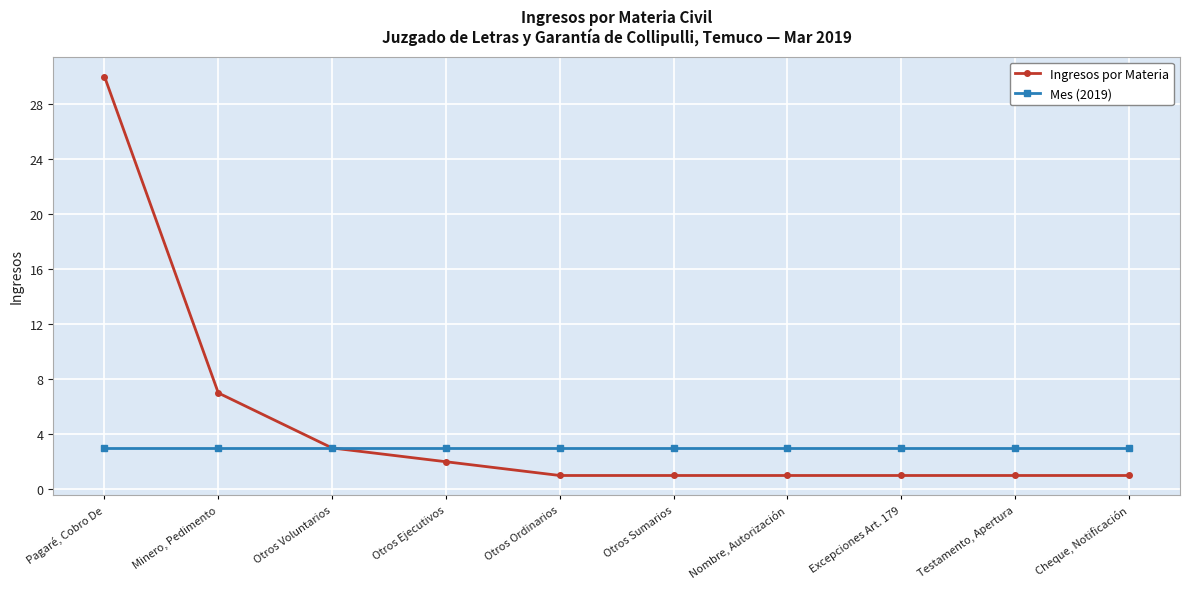

Is this an area chart (filled region under the line)?

No